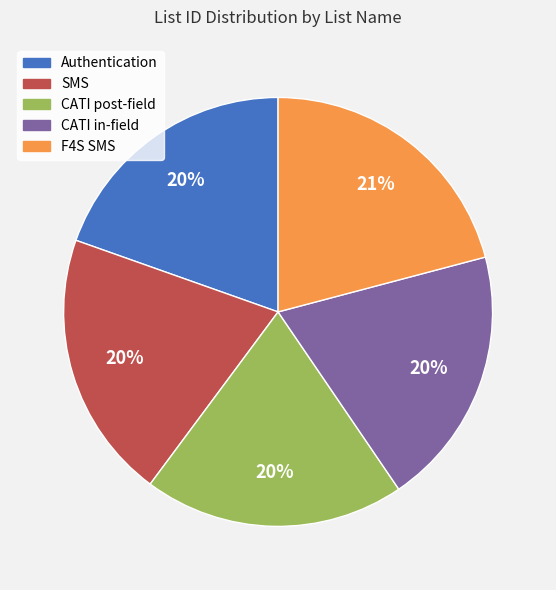

To the nearest percent, what portion does Authentication represent?

20%